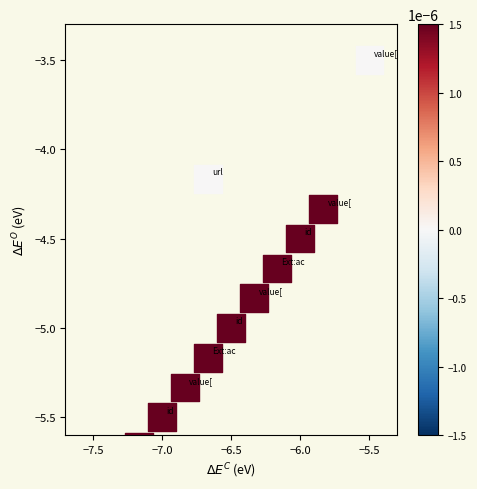

What is the difference between the maximum and minimum values?

2.5